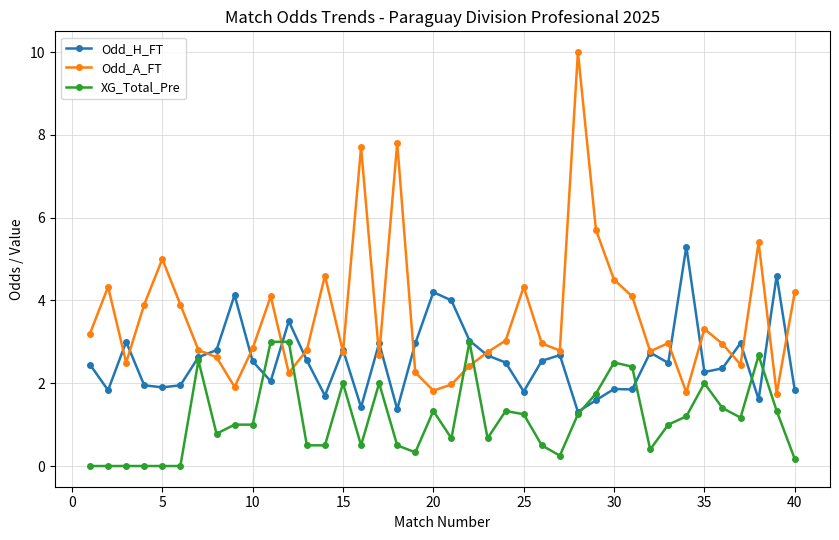

True or false: XG_Total_Pre has more than 0 interior local peaks.

True